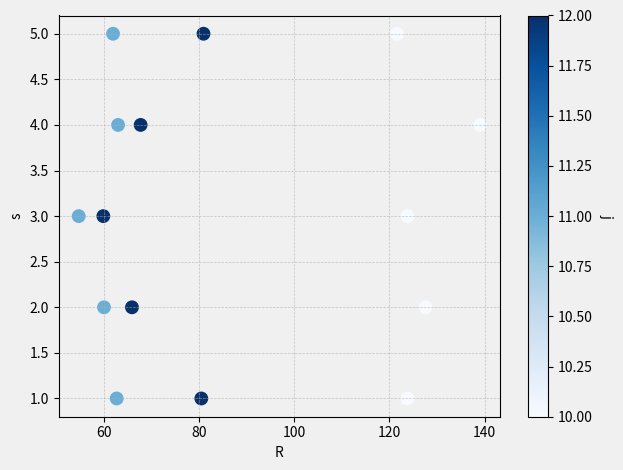

What is the range of Y values (max minus min)?

4